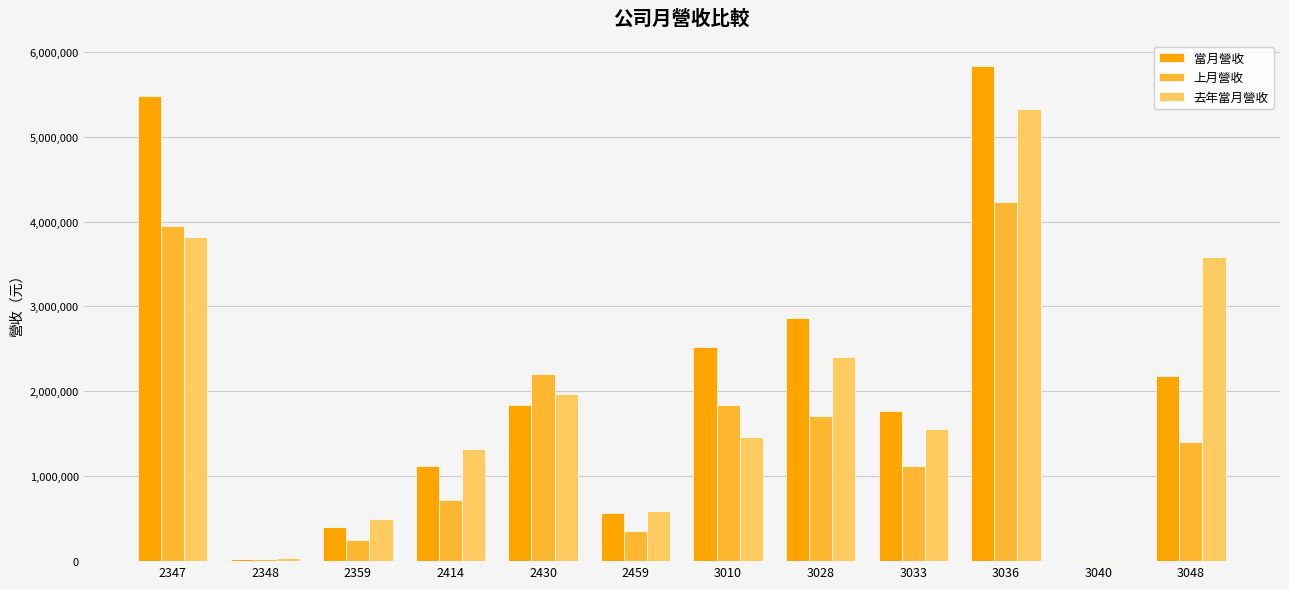

What are all the series names shown in the legend?

當月營收, 上月營收, 去年當月營收